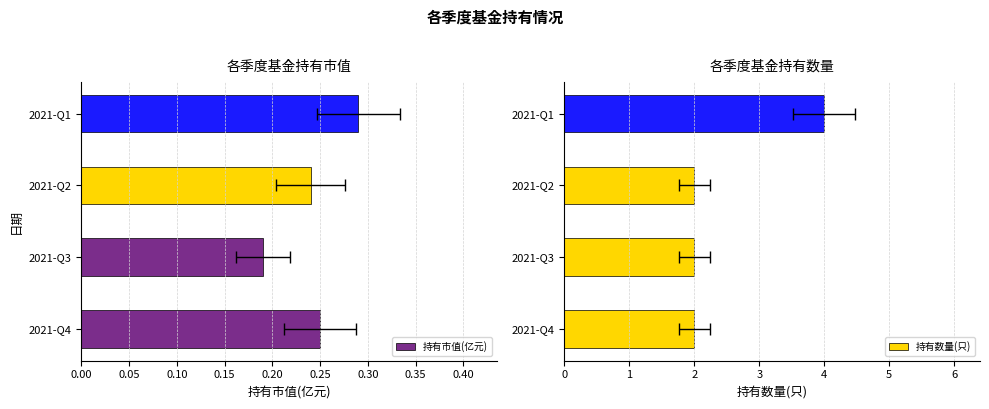

Which series has the largest range (max minus min)?

持有数量(只)